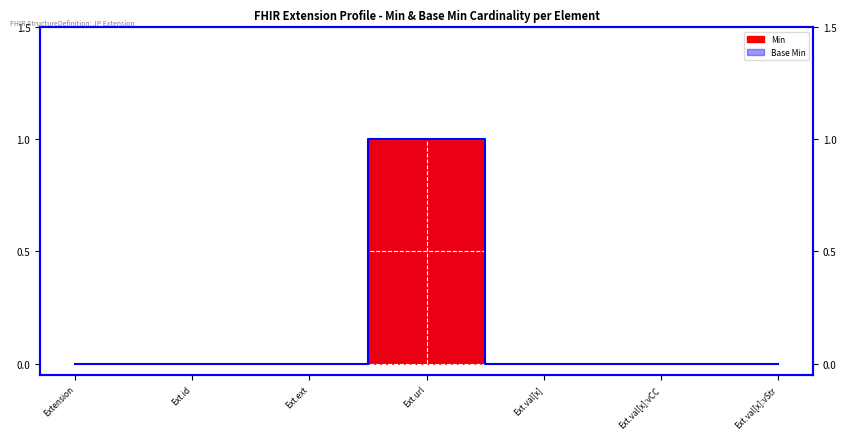

The chart shows a value of 0 at Ext.val[x]. True or false?

True